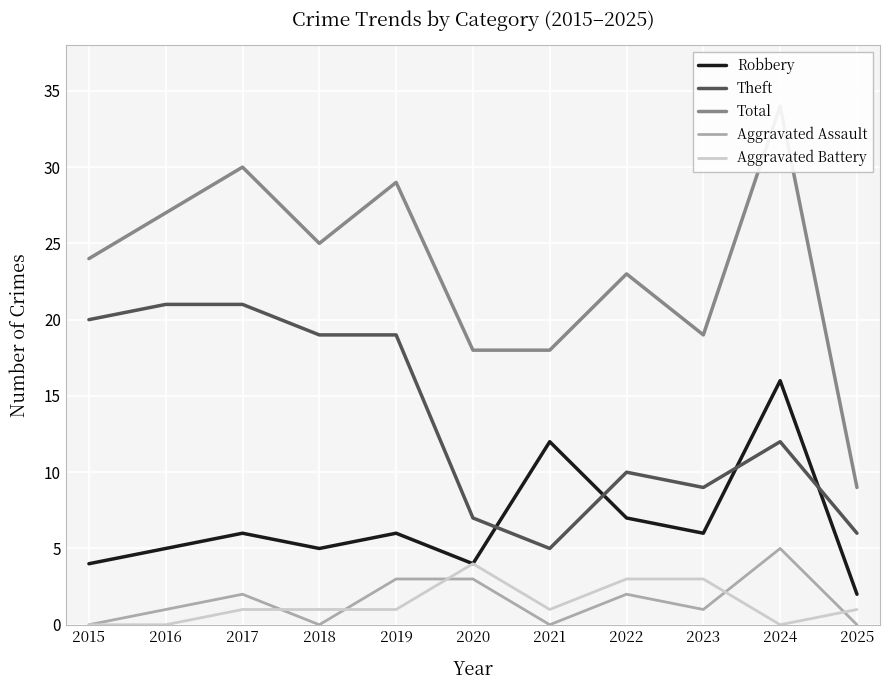

What is the greatest value displayed?

34